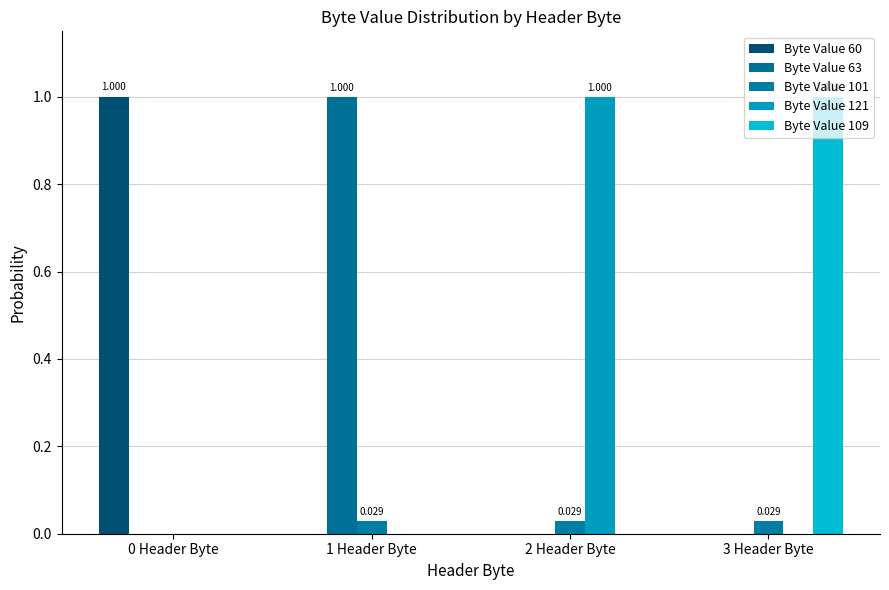

How many groups of bars are there?

4